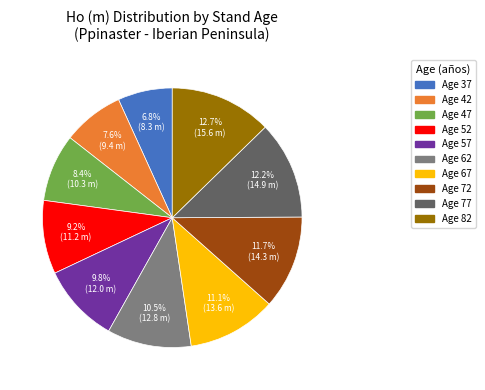

Is there a majority slice in this chart?

No